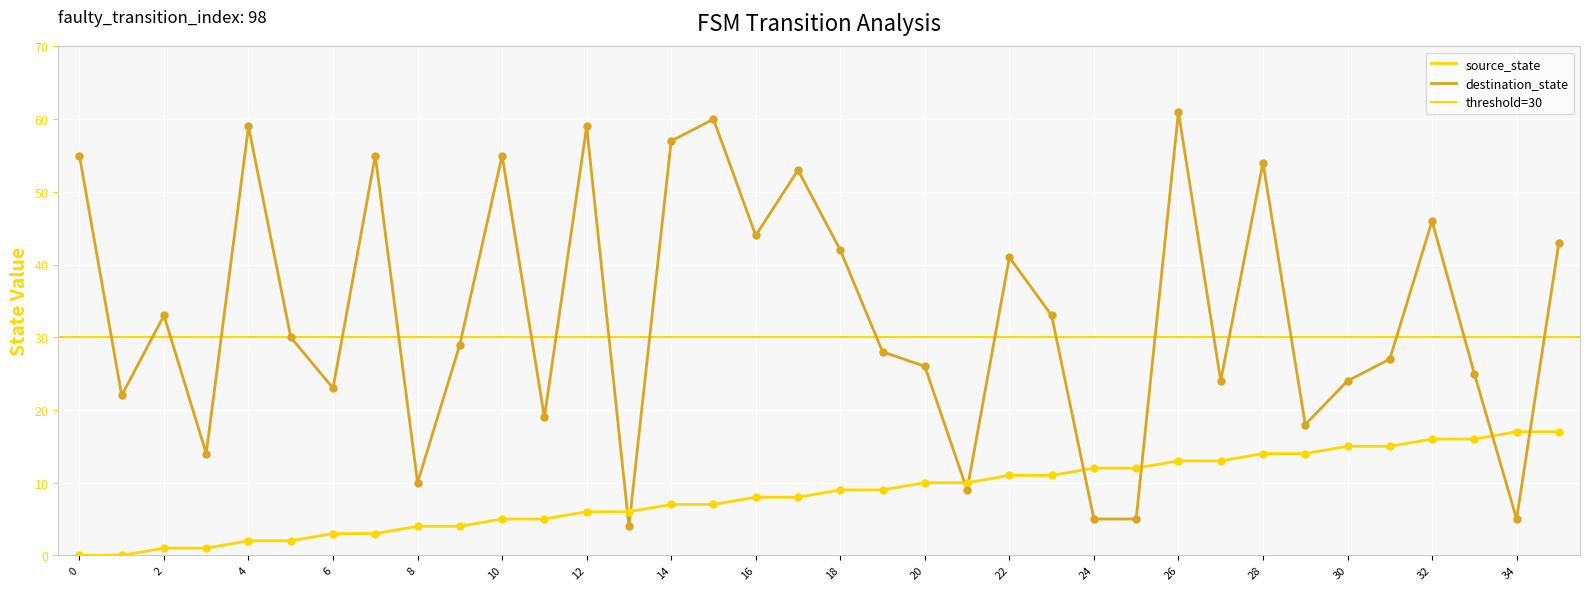

Which series has the largest total across all categories?

destination_state